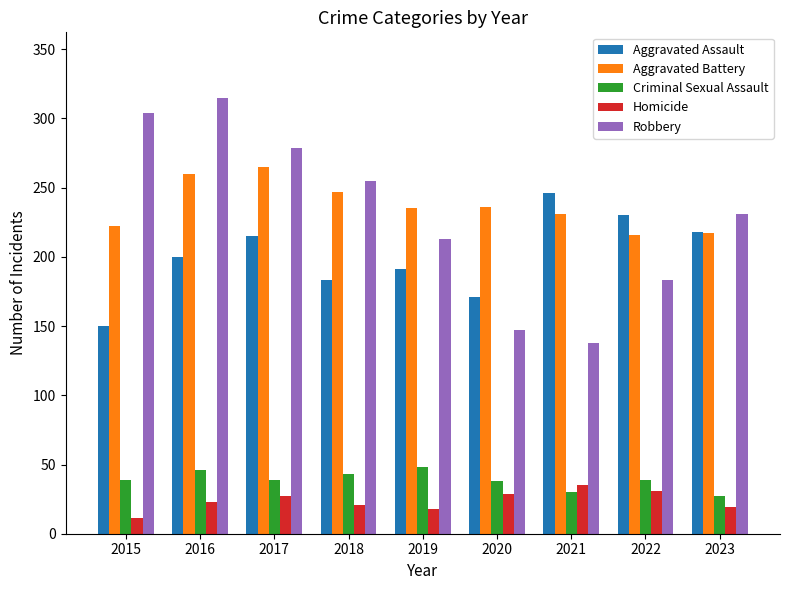

Are the bars horizontal?

No